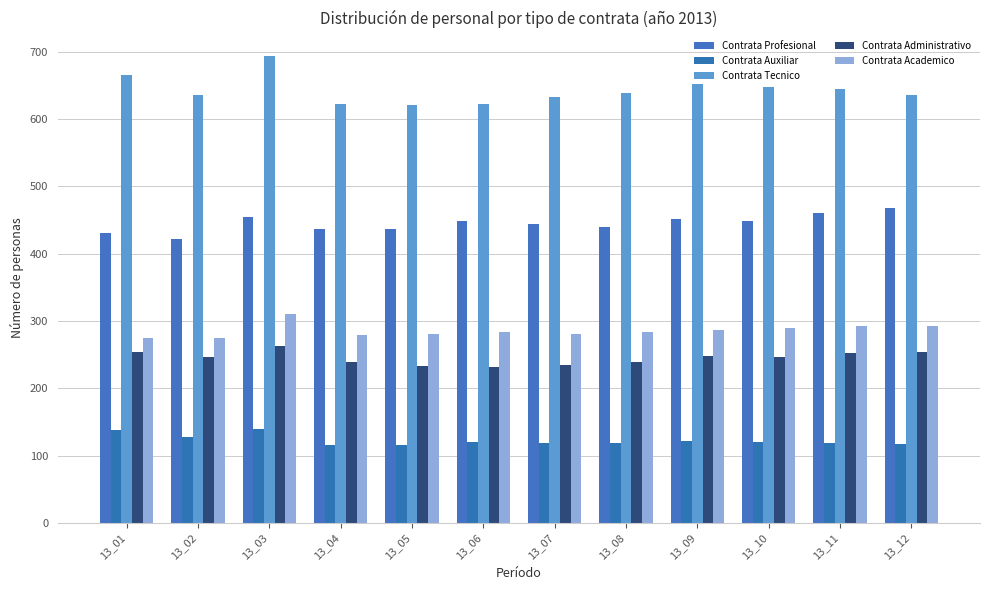

At which label does Contrata Tecnico reach its peak?

13_03